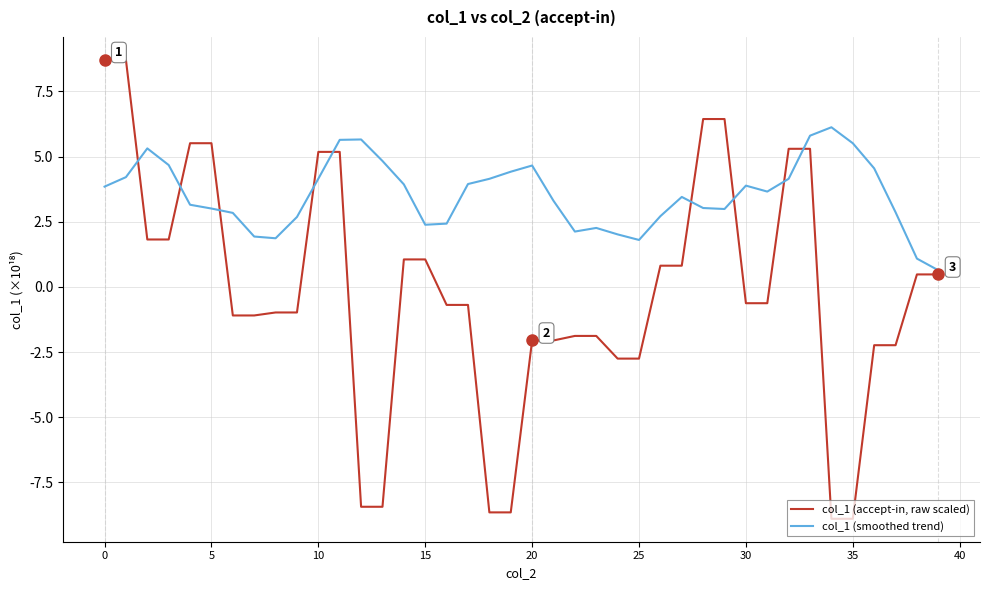

Which series has the widest spread of values?

col_1 (accept-in, raw scaled)